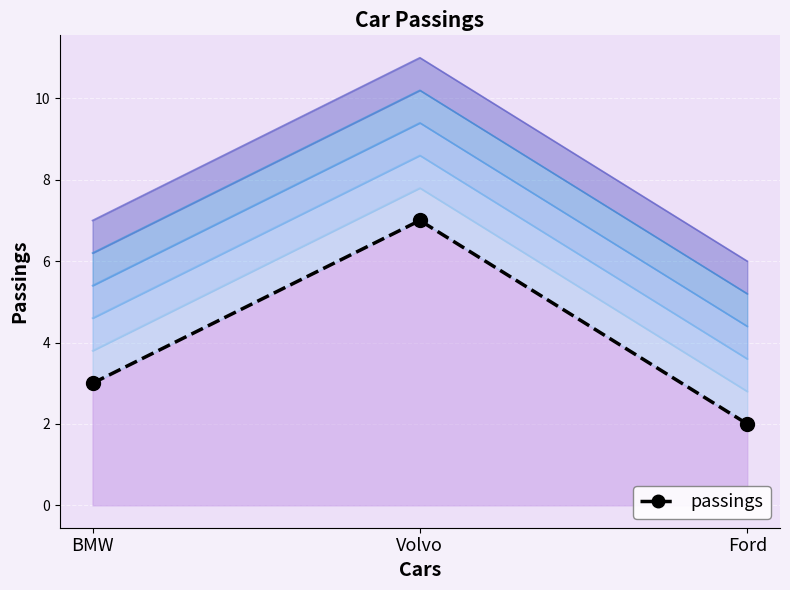

Which category has the lowest value across all series?

Ford